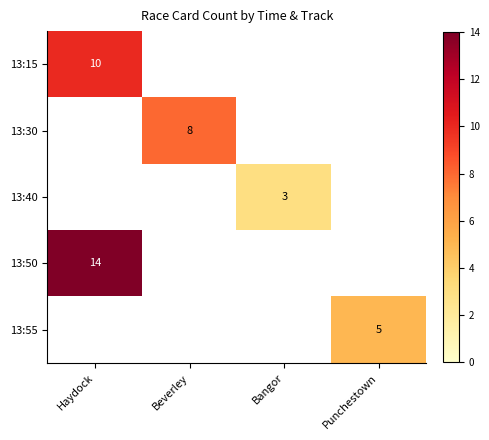

What is the difference between the highest and lowest values at Haydock?

4.0